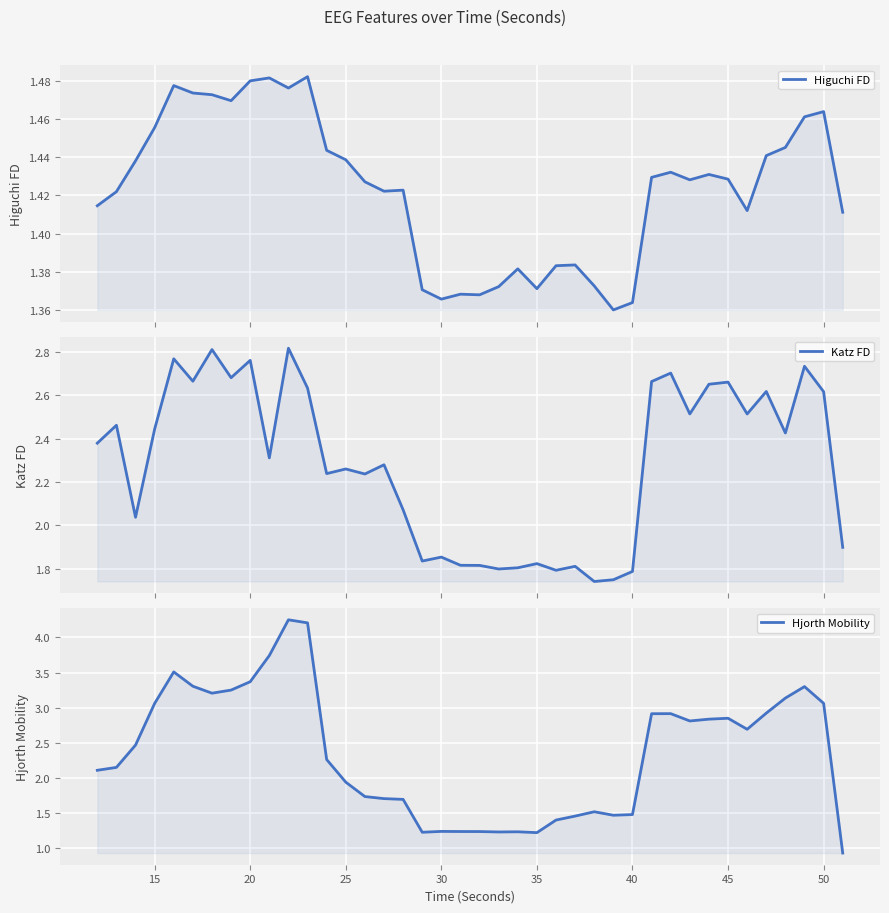

How many intersections are there between Higuchi FD and Hjorth Mobility?

3